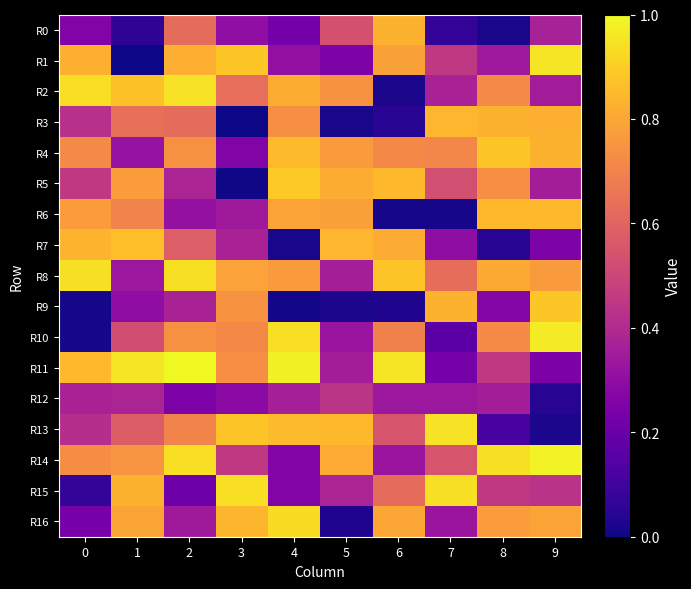

Reading right to left, transcribe all the data shown in this chart.

R0: 9=0.4	8=0.0	7=0.1	6=0.8	5=0.5	4=0.2	3=0.3	2=0.6	1=0.1	0=0.3
R1: 9=1.0	8=0.3	7=0.5	6=0.8	5=0.3	4=0.3	3=0.9	2=0.8	1=0.0	0=0.8
R2: 9=0.4	8=0.7	7=0.4	6=0.0	5=0.7	4=0.8	3=0.6	2=0.9	1=0.9	0=0.9
R3: 9=0.8	8=0.8	7=0.8	6=0.0	5=0.0	4=0.7	3=0.0	2=0.6	1=0.6	0=0.4
R4: 9=0.8	8=0.9	7=0.7	6=0.7	5=0.8	4=0.9	3=0.3	2=0.7	1=0.3	0=0.7
R5: 9=0.4	8=0.7	7=0.5	6=0.9	5=0.8	4=0.9	3=0.0	2=0.4	1=0.8	0=0.5
R6: 9=0.9	8=0.8	7=0.0	6=0.0	5=0.8	4=0.8	3=0.3	2=0.3	1=0.7	0=0.8
R7: 9=0.3	8=0.0	7=0.3	6=0.8	5=0.8	4=0.0	3=0.4	2=0.6	1=0.9	0=0.8
R8: 9=0.8	8=0.8	7=0.6	6=0.9	5=0.4	4=0.8	3=0.8	2=0.9	1=0.3	0=0.9
R9: 9=0.9	8=0.3	7=0.8	6=0.0	5=0.0	4=0.0	3=0.7	2=0.4	1=0.3	0=0.0
R10: 9=1.0	8=0.7	7=0.2	6=0.7	5=0.3	4=0.9	3=0.7	2=0.7	1=0.5	0=0.0
R11: 9=0.2	8=0.5	7=0.2	6=1.0	5=0.4	4=1.0	3=0.7	2=1.0	1=1.0	0=0.8
R12: 9=0.0	8=0.4	7=0.3	6=0.3	5=0.4	4=0.4	3=0.3	2=0.3	1=0.4	0=0.4
R13: 9=0.0	8=0.1	7=0.9	6=0.5	5=0.8	4=0.9	3=0.9	2=0.7	1=0.6	0=0.4
R14: 9=1.0	8=0.9	7=0.5	6=0.3	5=0.8	4=0.3	3=0.5	2=0.9	1=0.8	0=0.7
R15: 9=0.4	8=0.5	7=0.9	6=0.6	5=0.4	4=0.3	3=0.9	2=0.2	1=0.8	0=0.1
R16: 9=0.8	8=0.8	7=0.3	6=0.8	5=0.0	4=0.9	3=0.8	2=0.3	1=0.8	0=0.2